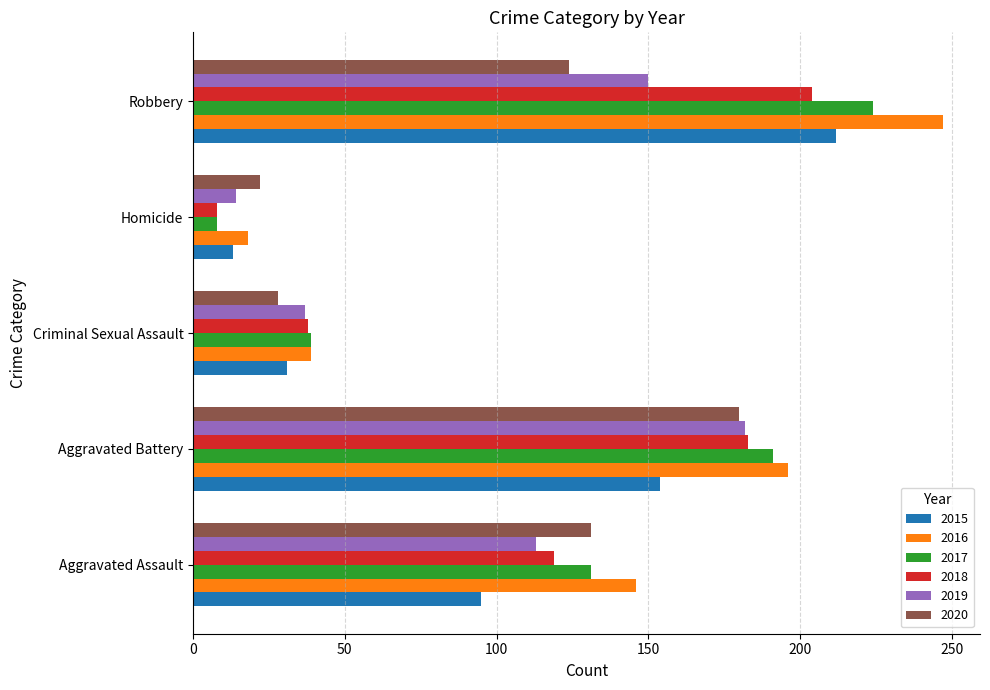

List the labels in order of 2015 value, smallest first.

Homicide, Criminal Sexual Assault, Aggravated Assault, Aggravated Battery, Robbery